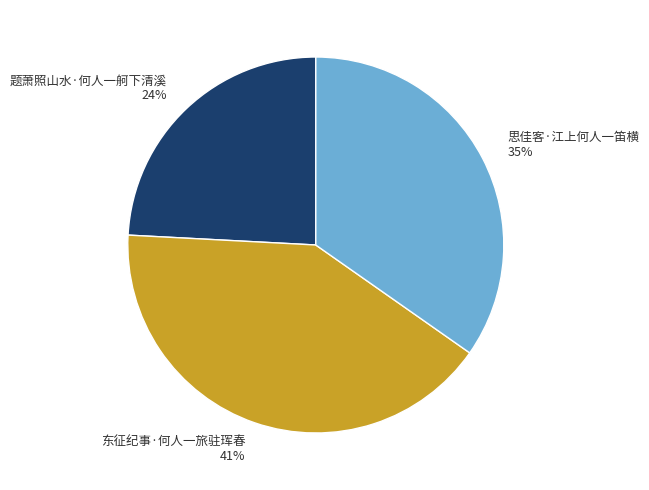

Which slice is the smallest?

题萧照山水·何人一舸下清溪